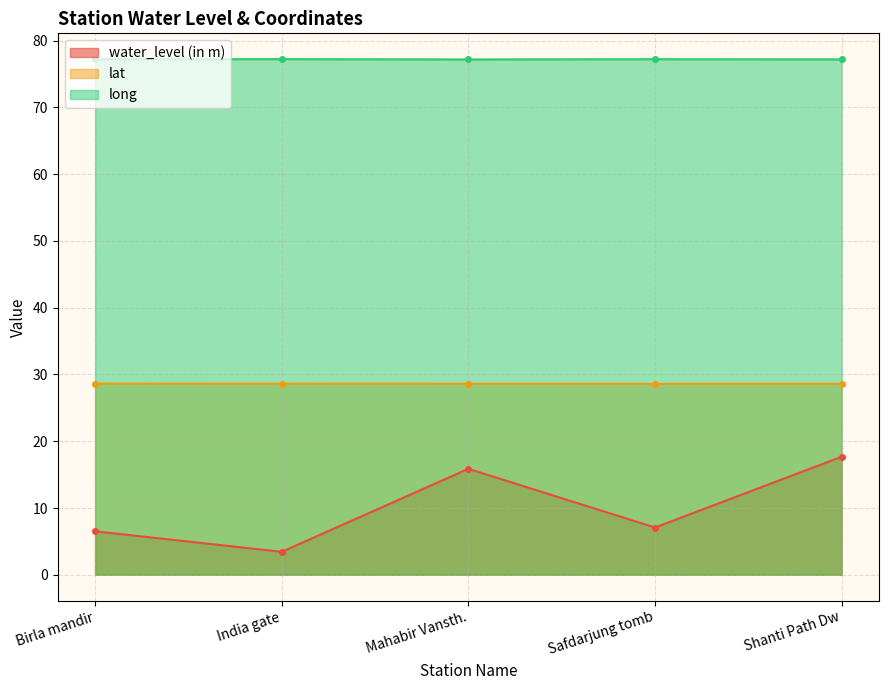

Between Safdarjung tomb and India gate, which is larger?

Safdarjung tomb